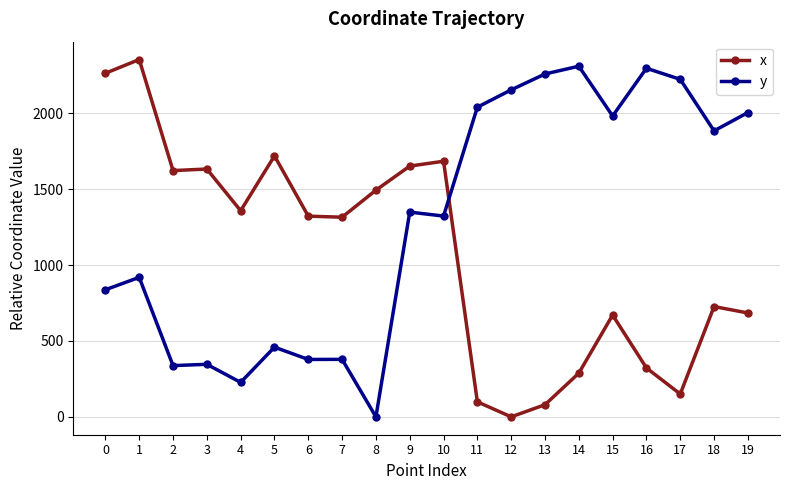

What is the value of the x point at the 20th from the left?

684.3